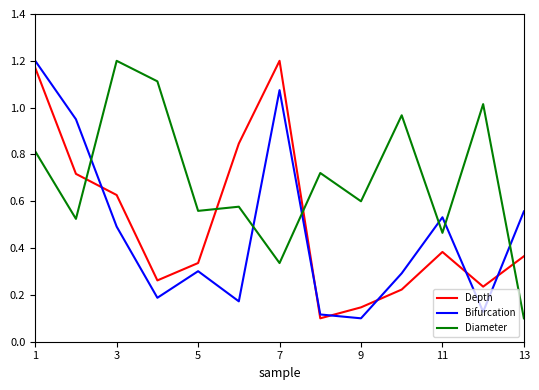

Which series has the largest total across all categories?

Diameter